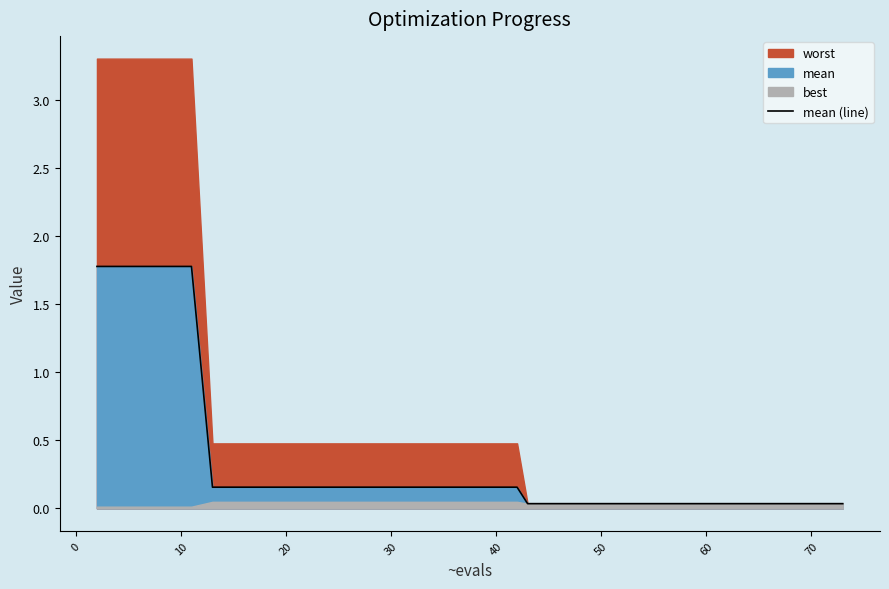

What is the maximum value for mean (line)?

1.8